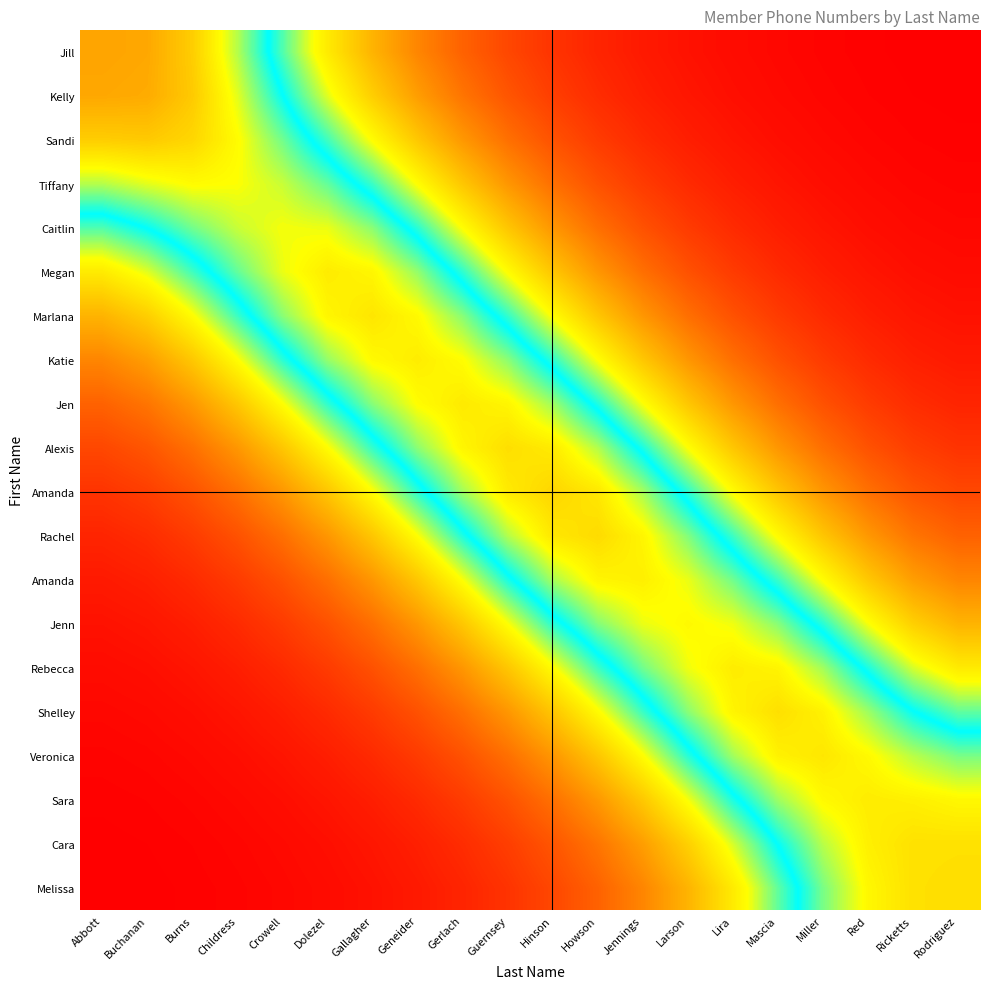

How many distinct data groups are displayed?

20